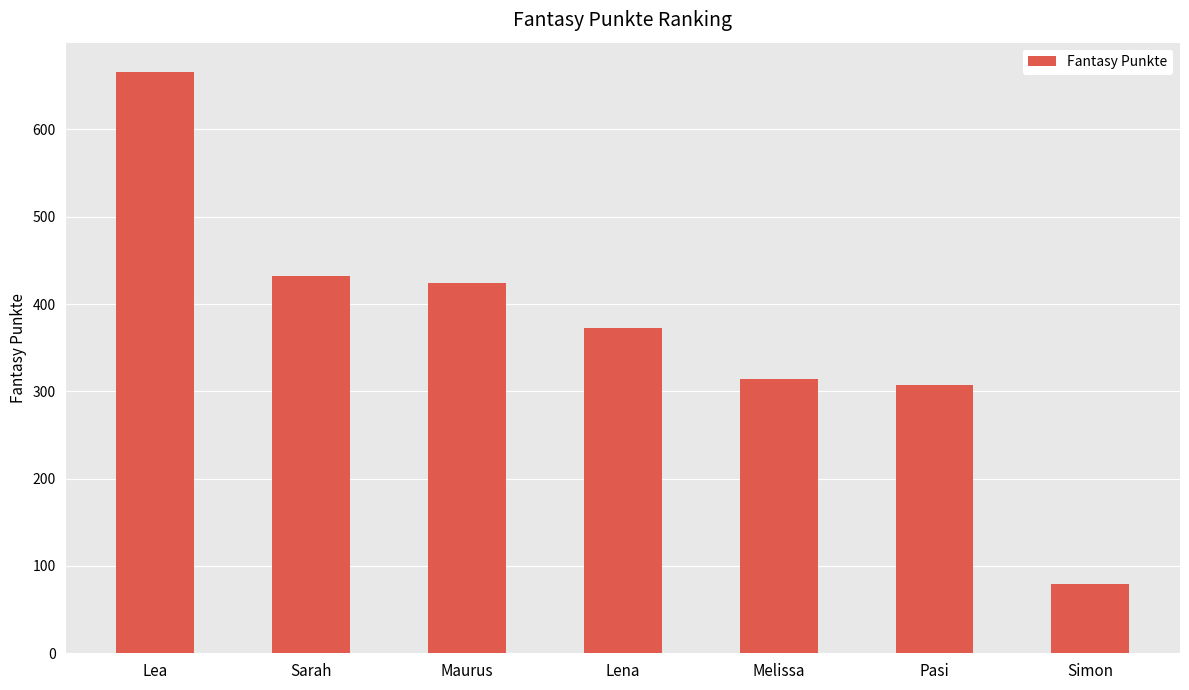

What is the label of the 3rd bar from the left?

Maurus